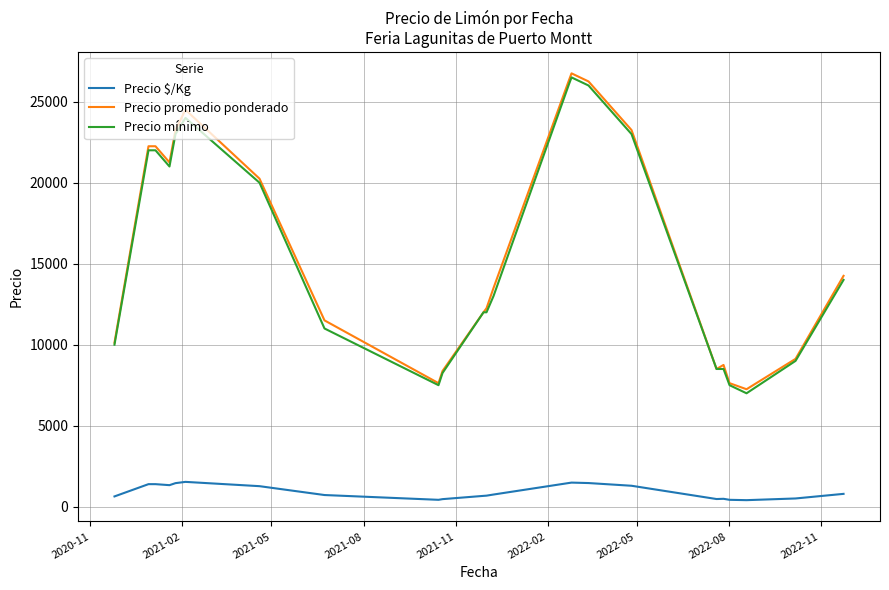

What is the difference between the maximum and second lowest values in the Precio promedio ponderado series?

19125.0